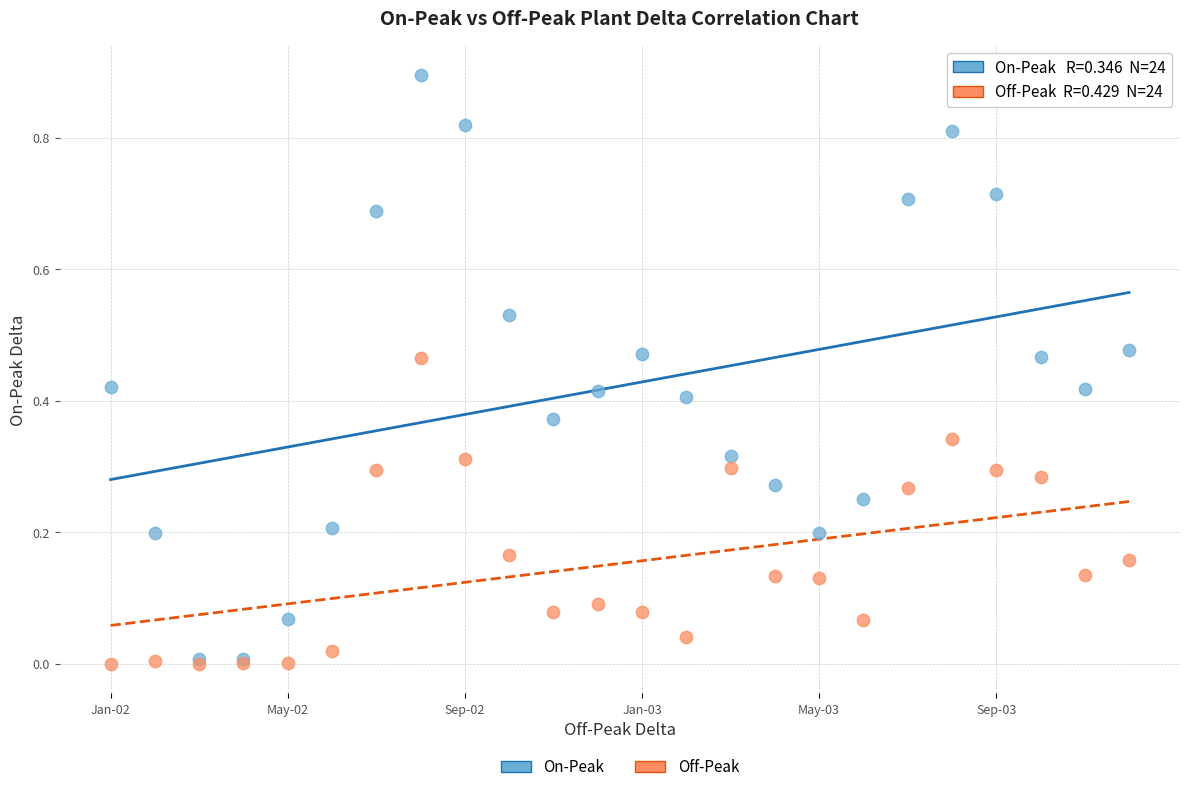

Which series reaches the maximum Y coordinate?

On-Peak